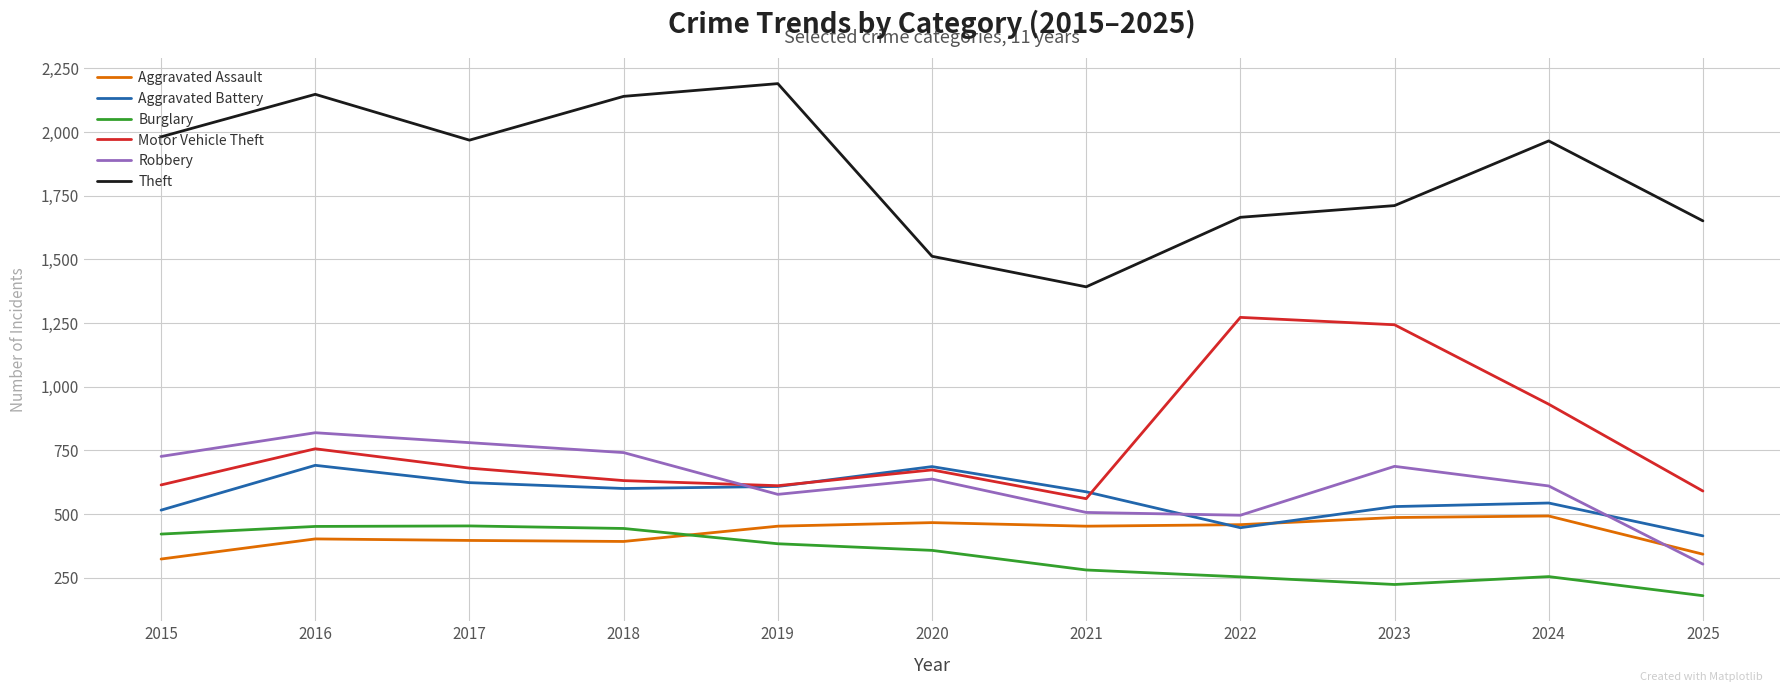

Which category has the lowest value in the Motor Vehicle Theft series?

2021